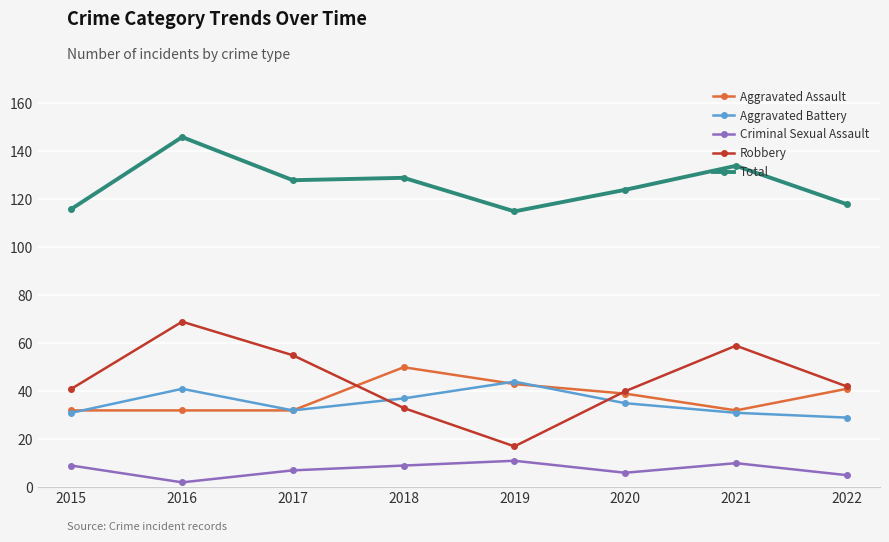

True or false: Robbery has more than 0 points higher than both neighbors.

True